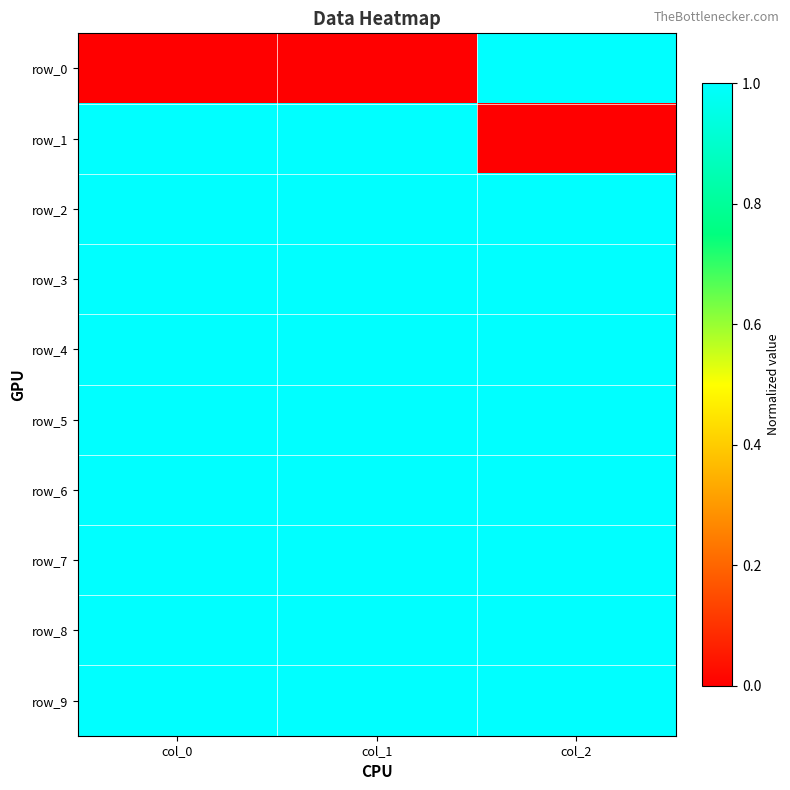

Is it true that row_8 equals 0 at col_2?

False